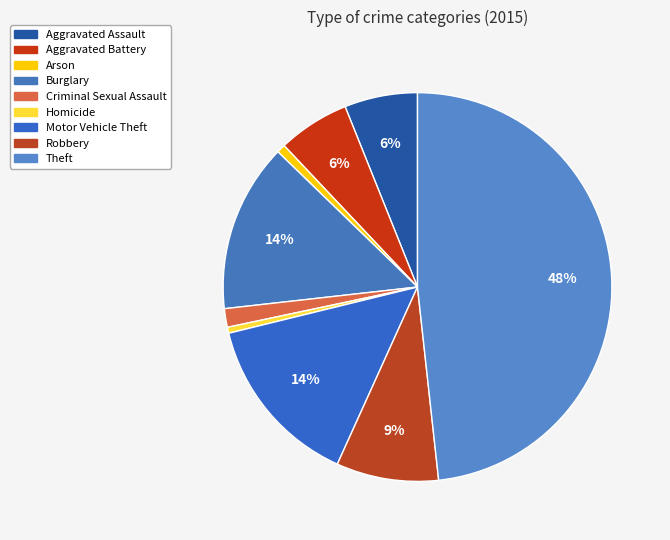

Which slice is the largest?

Theft